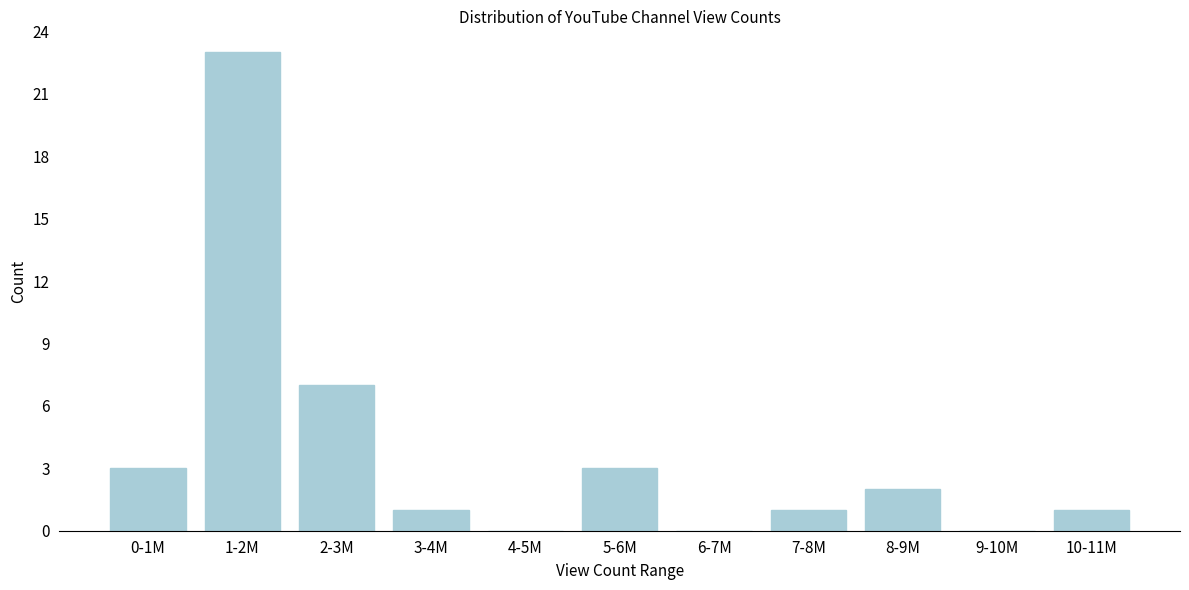

Reading right to left, extract all data points from this chart.

10-11M=1	9-10M=0	8-9M=2	7-8M=1	6-7M=0	5-6M=3	4-5M=0	3-4M=1	2-3M=7	1-2M=23	0-1M=3